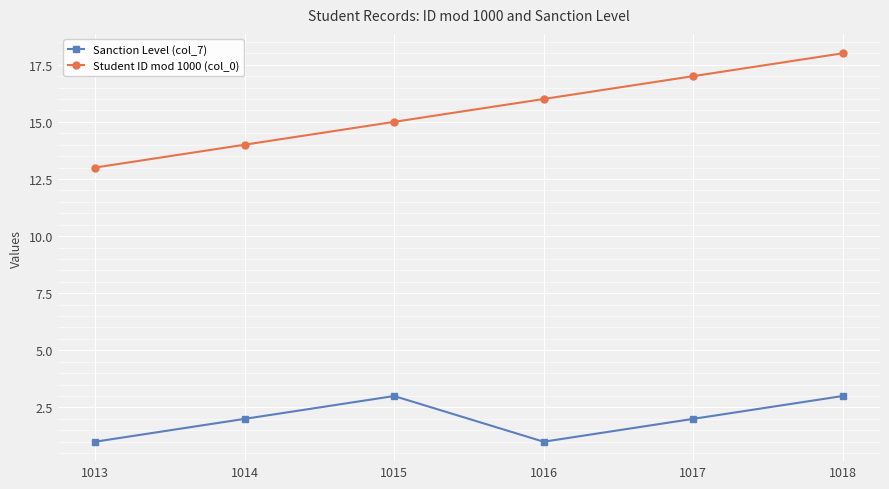

True or false: Sanction Level (col_7) and Student ID mod 1000 (col_0) cross at least once.

False